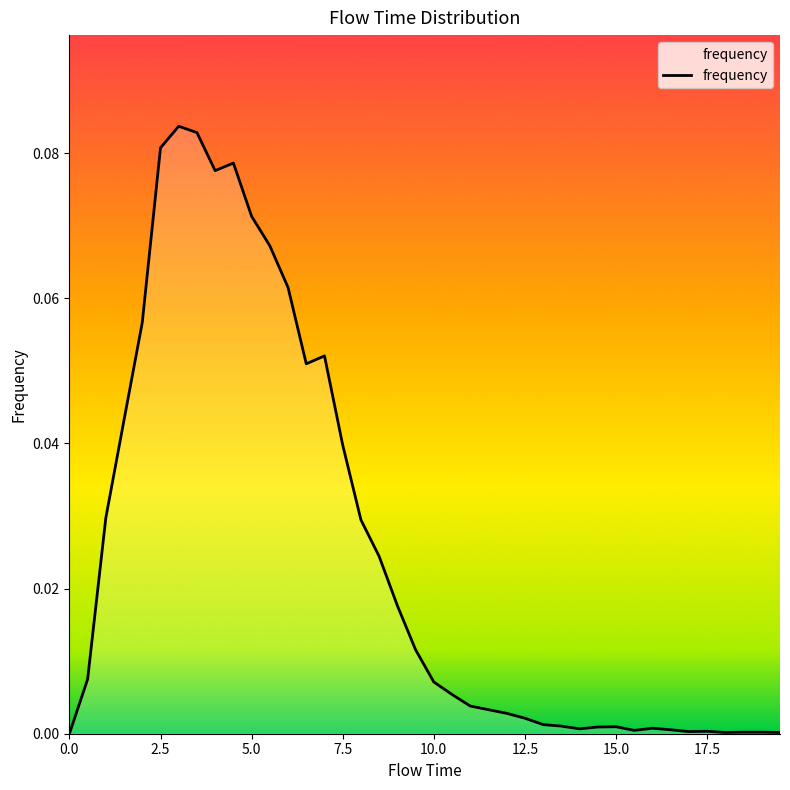

Does the chart display data point markers on the line(s)?

No